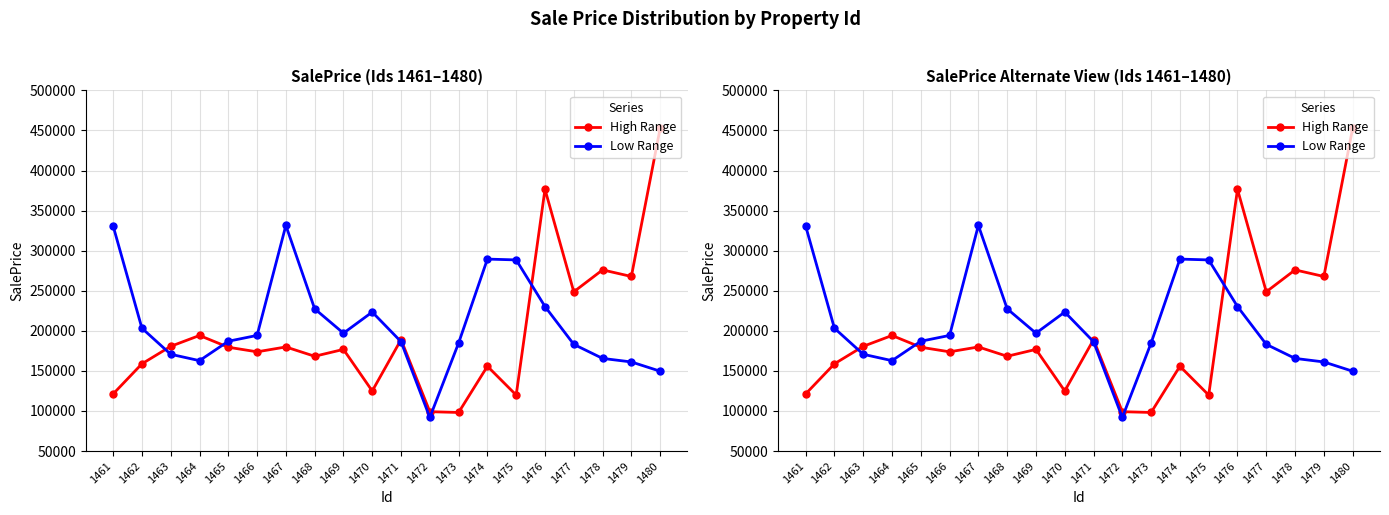

What is the spread (max minus min) of values at 1469?

20228.5